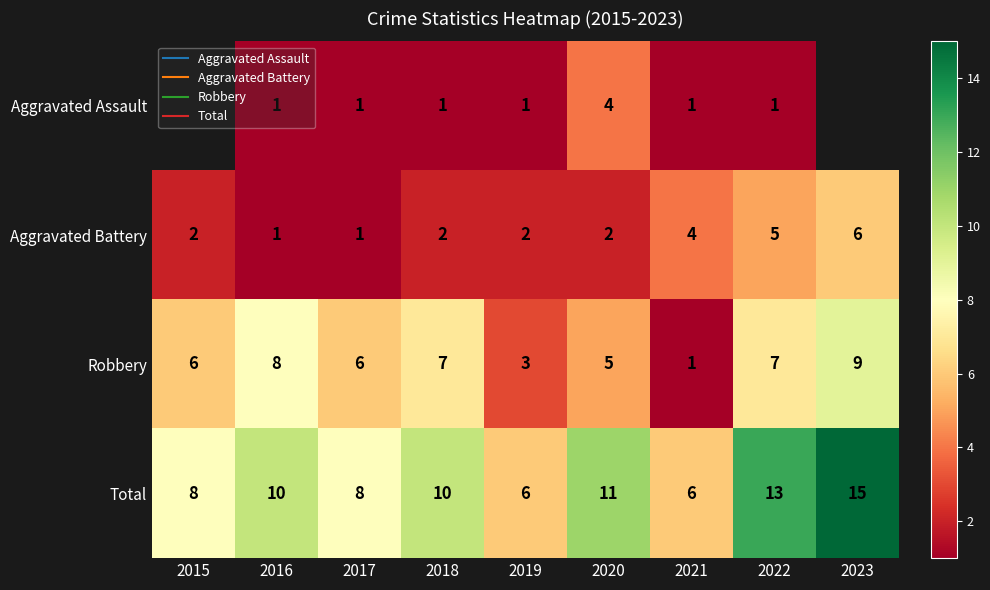

Is it true that Aggravated Battery equals 2.0 at 2020?

True